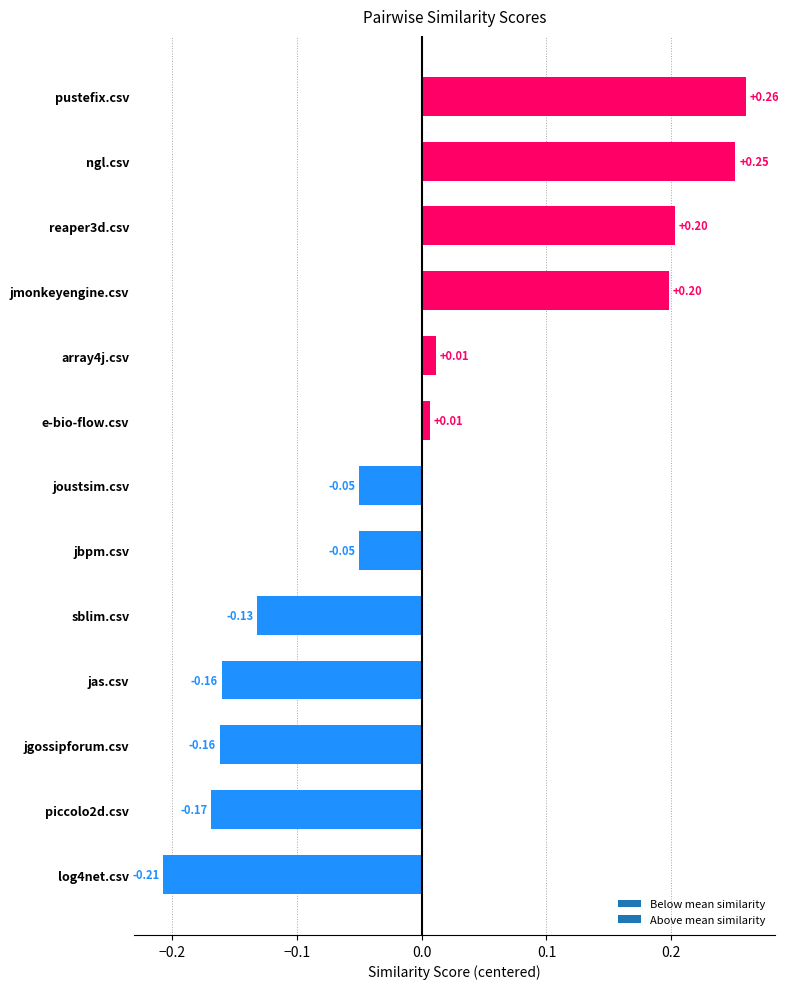

Are the bars horizontal?

Yes